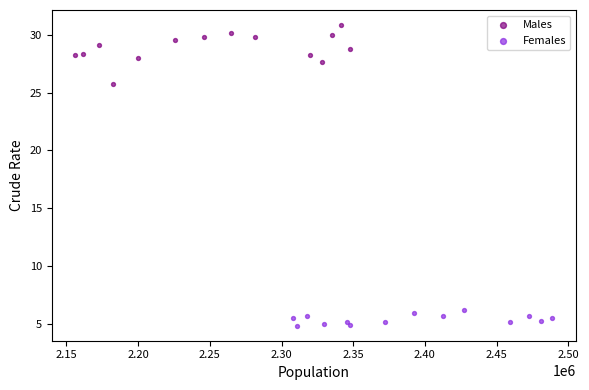

Which series has the largest Y range (max minus min)?

Males